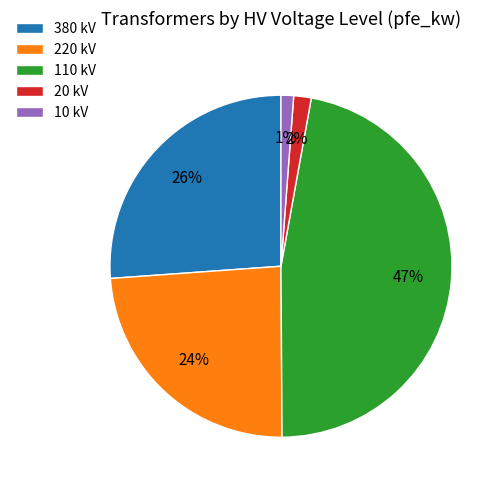

What percentage is the 10 kV slice, to the nearest percent?

1%